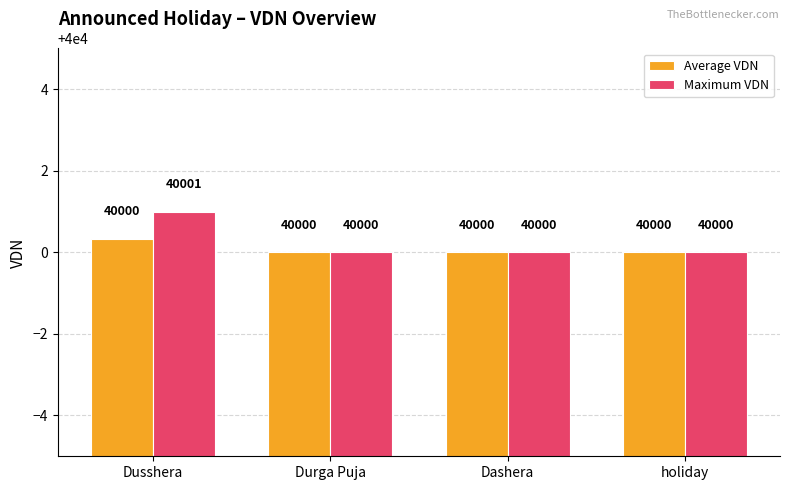

Is it true that Maximum VDN equals 59812.1 at Durga Puja?

False